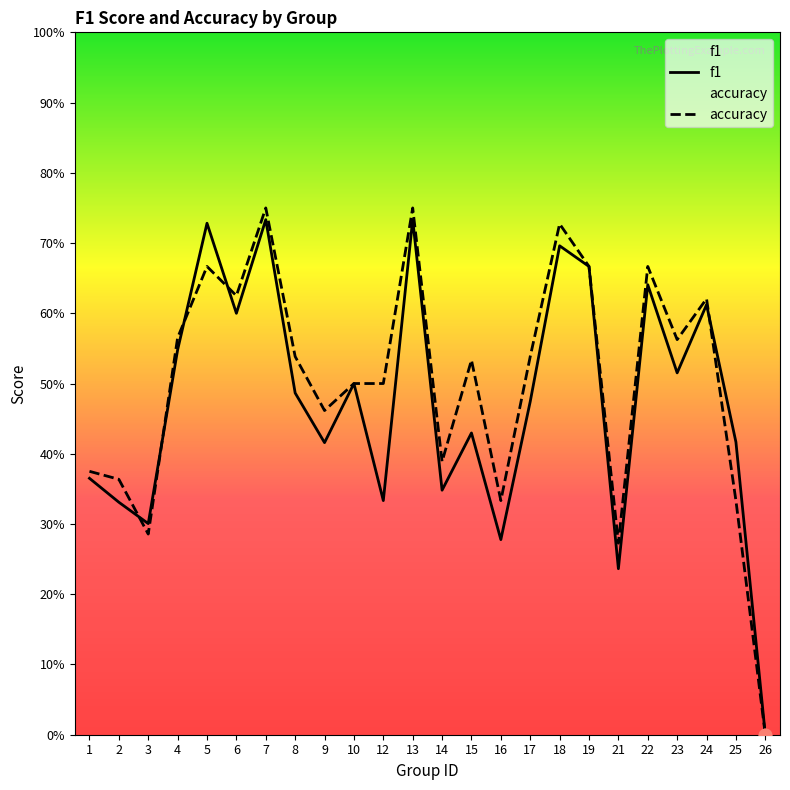

Is the value of accuracy at 5 greater than the value of f1 at 16?

Yes